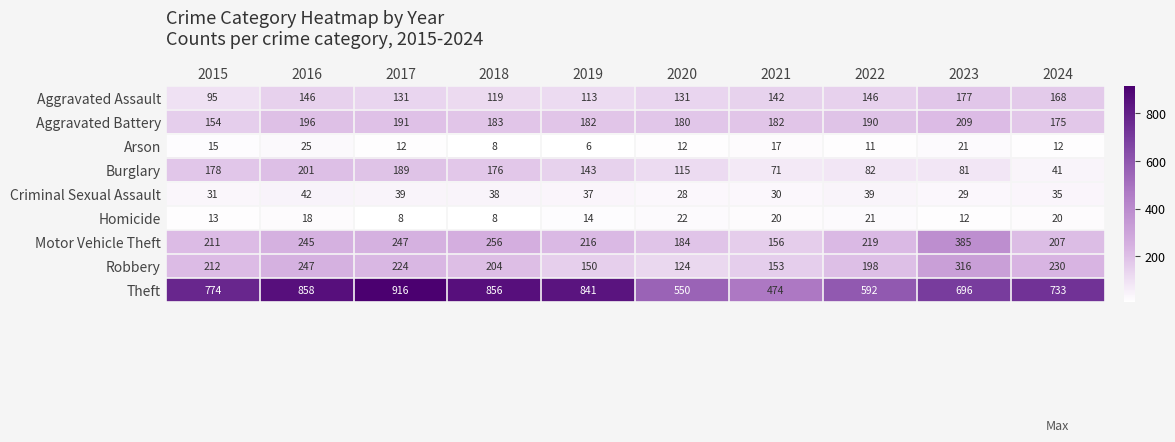

Is it true that Criminal Sexual Assault equals 45 at 2023?

False